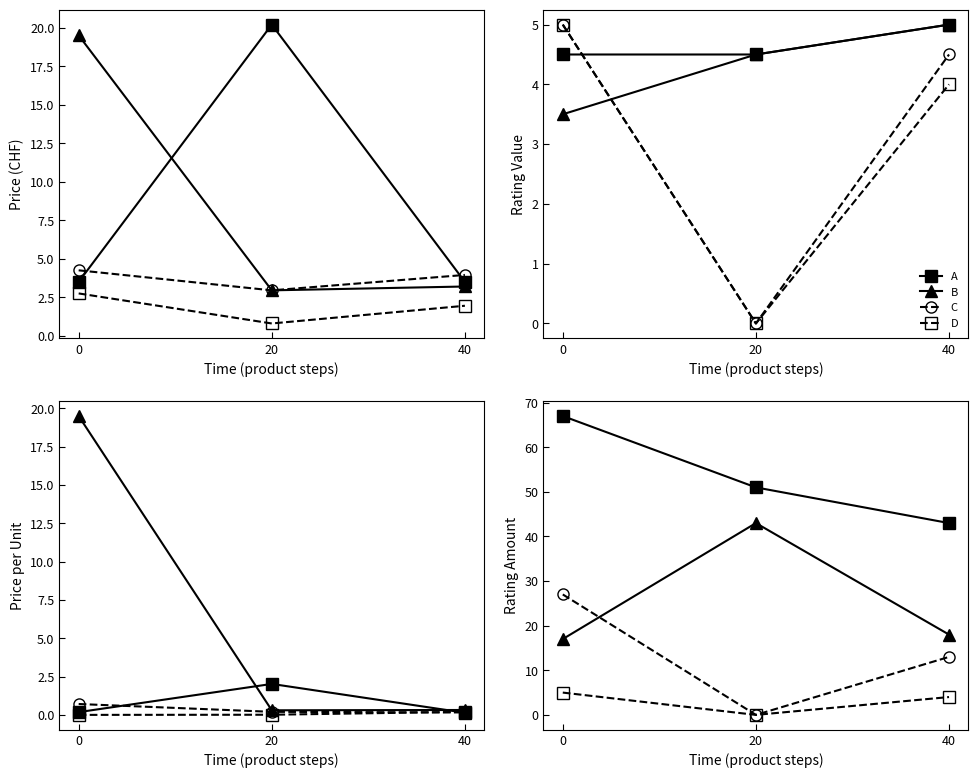

How many data points in A are above 51?

1